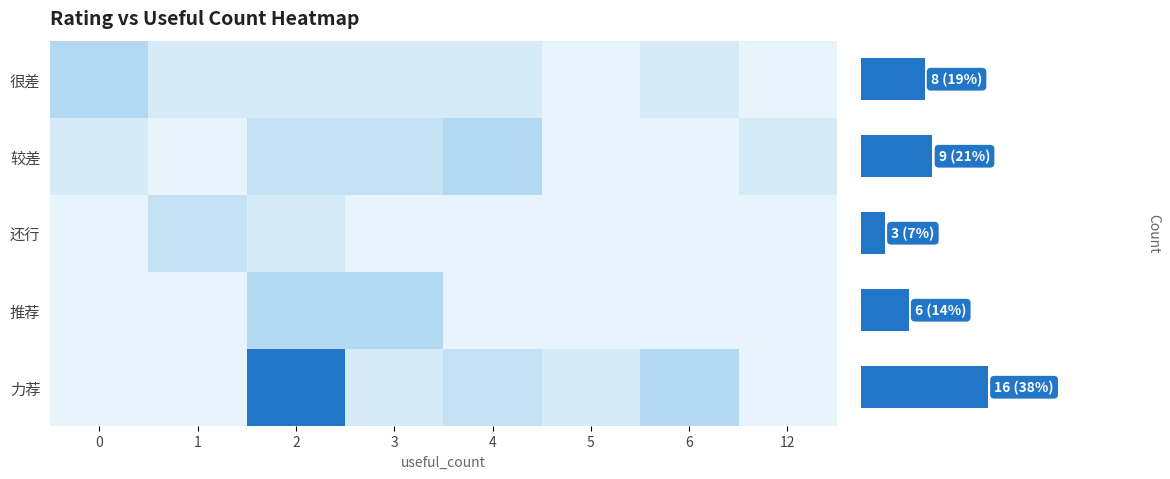

Between 1 and 6, which series saw the biggest shift?

力荐